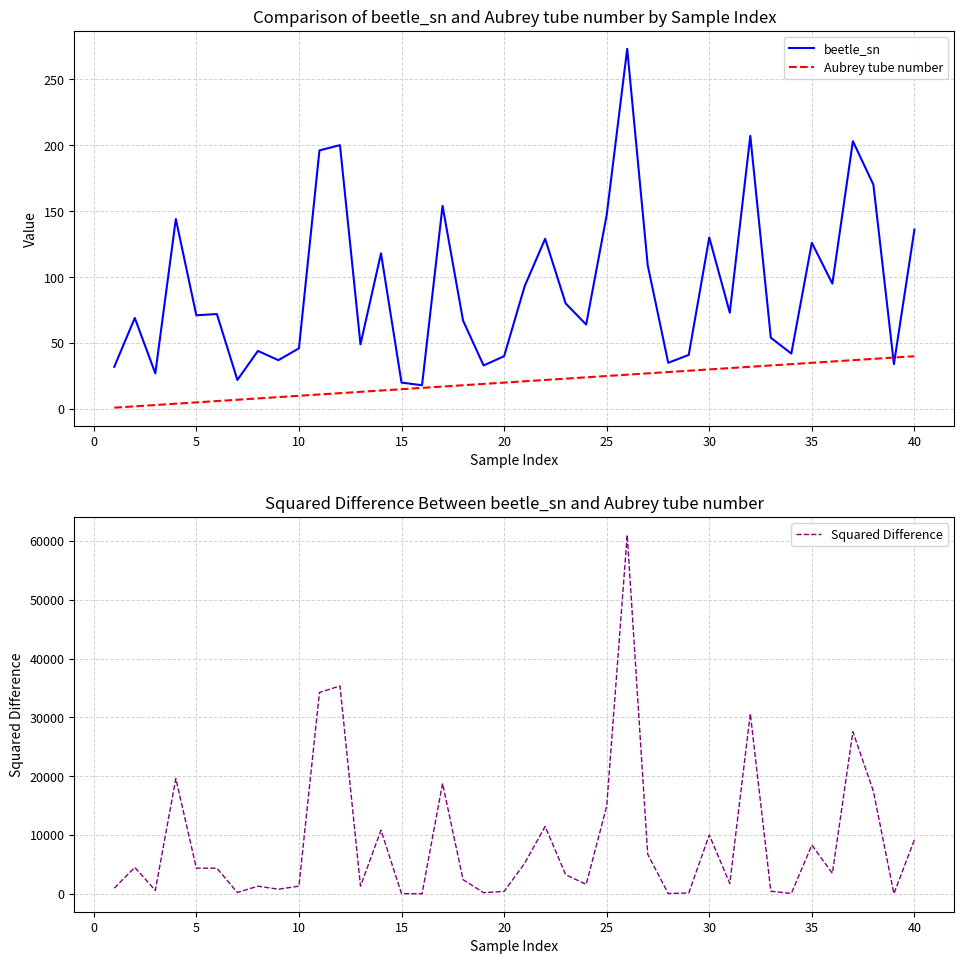

The Aubrey tube number series shows 20 at 20. True or false?

True